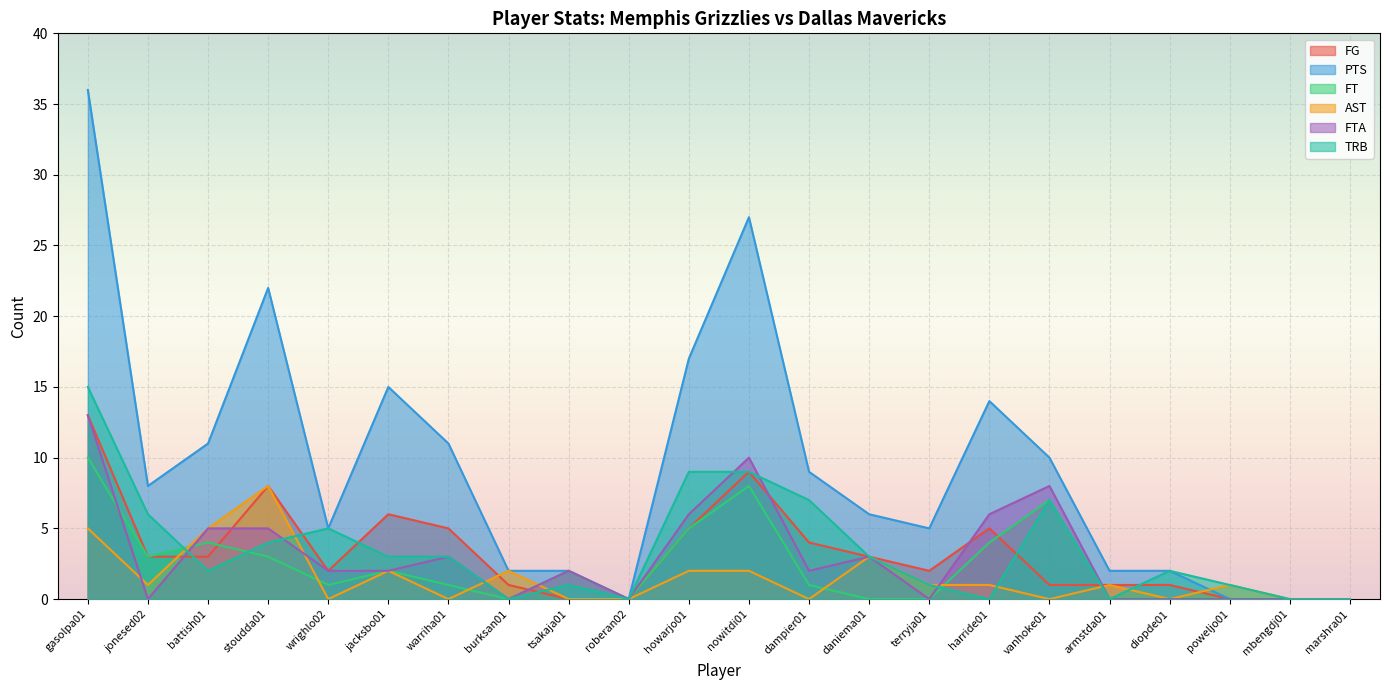

What is the label of the 14th point from the right?

tsakaja01